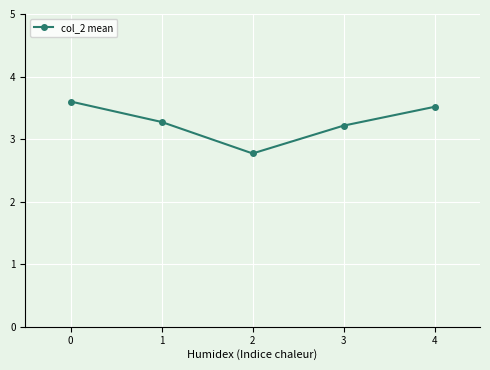

Which label corresponds to the smallest value in the chart?

2